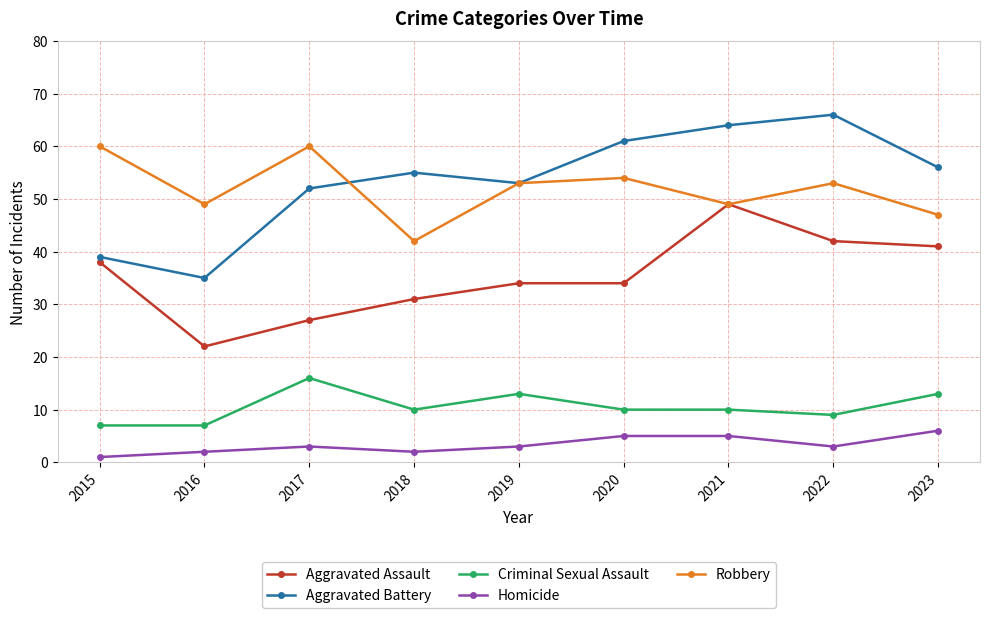

Reading right to left, what are all the values shown in this chart?

Aggravated Assault: 2023=41	2022=42	2021=49	2020=34	2019=34	2018=31	2017=27	2016=22	2015=38
Aggravated Battery: 2023=56	2022=66	2021=64	2020=61	2019=53	2018=55	2017=52	2016=35	2015=39
Criminal Sexual Assault: 2023=13	2022=9	2021=10	2020=10	2019=13	2018=10	2017=16	2016=7	2015=7
Homicide: 2023=6	2022=3	2021=5	2020=5	2019=3	2018=2	2017=3	2016=2	2015=1
Robbery: 2023=47	2022=53	2021=49	2020=54	2019=53	2018=42	2017=60	2016=49	2015=60